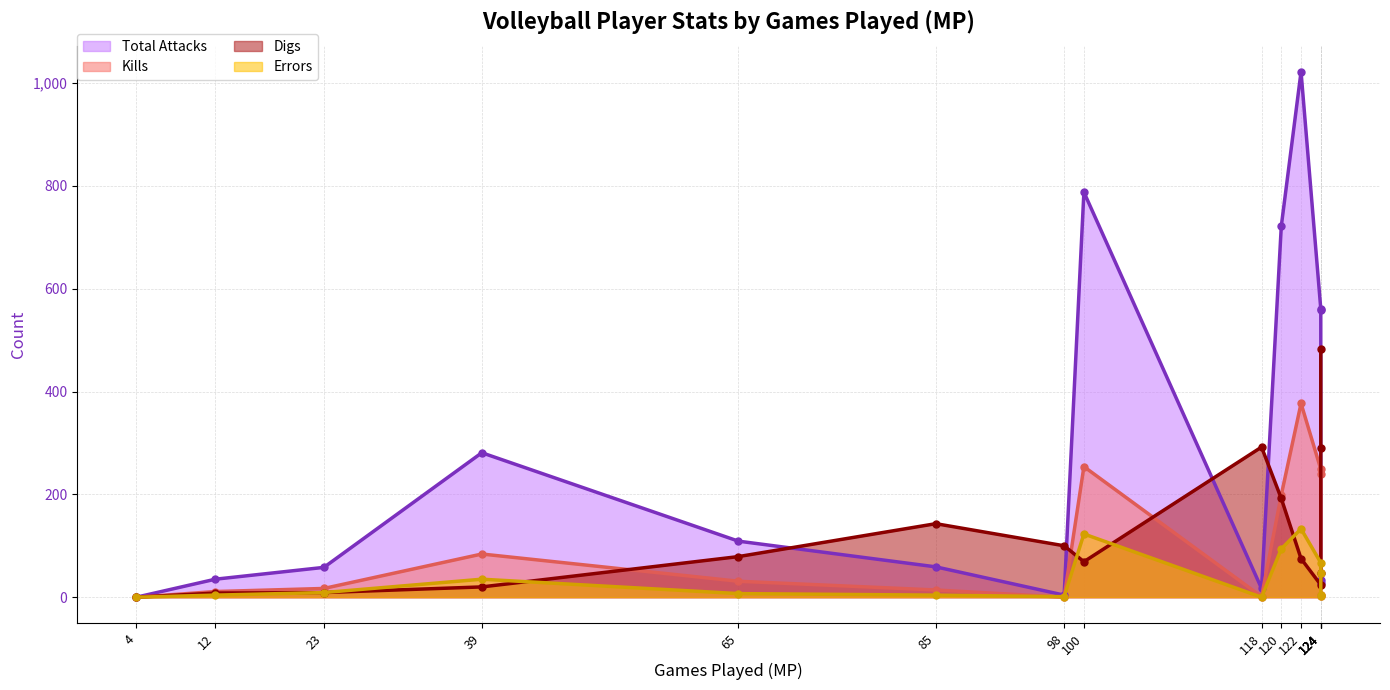

The value of Total Attacks at 124 is 561. True or false?

True